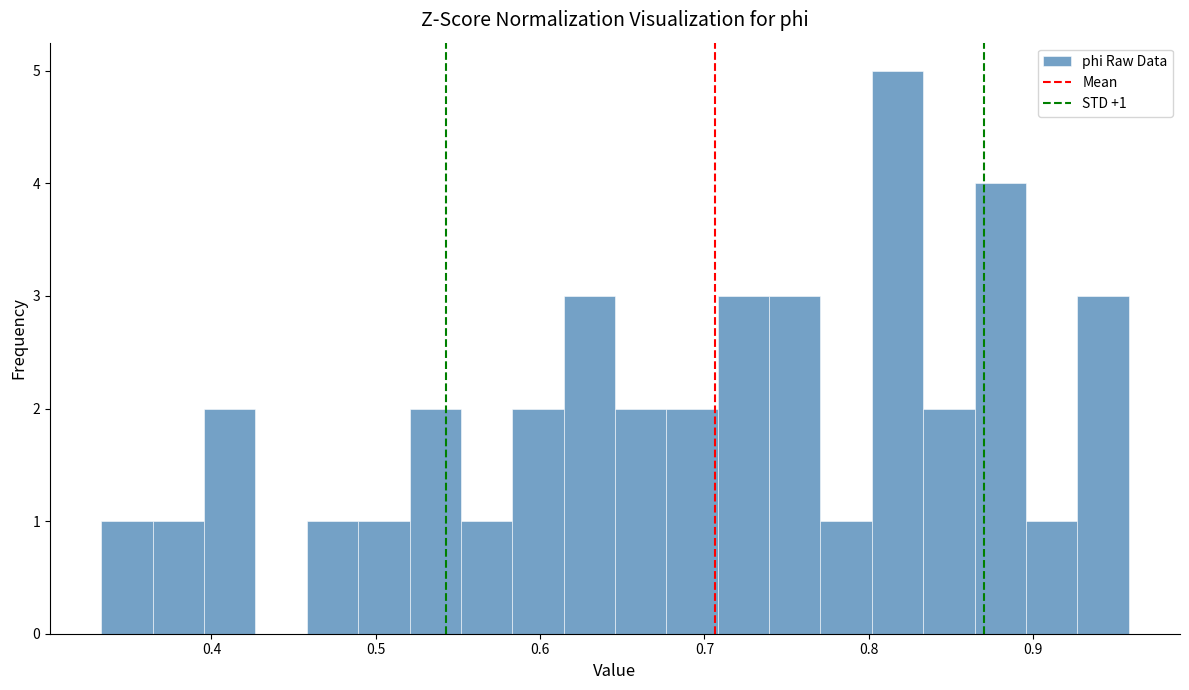

Around what value on the x-axis is the tallest bar? Give the approximate position of its centre, as read against the axis.

0.82